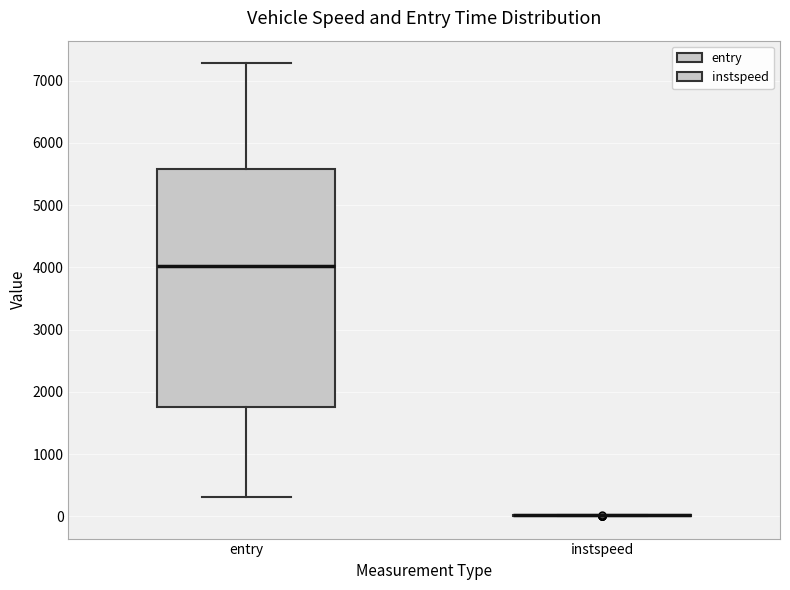

Reading left to right, transcribe this box plot: for each box, give where its median line is, the range the box spans, and where its two whiskers end, as read against the y-axis. The values are not printed on the chart, so give them approximately, as read against the axis.

entry: median 4000, box 1800 to 5600, whiskers 300 to 7300
instspeed: box collapsed to a line at 0, whiskers 0 to 0